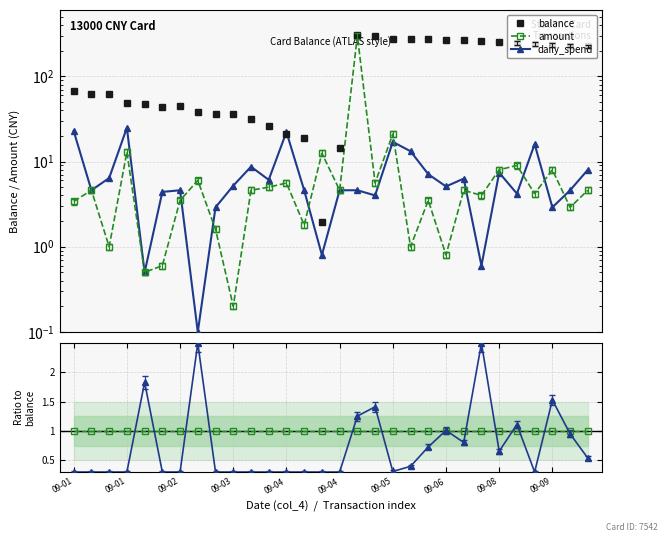

Does the chart display data point markers on the line(s)?

Yes